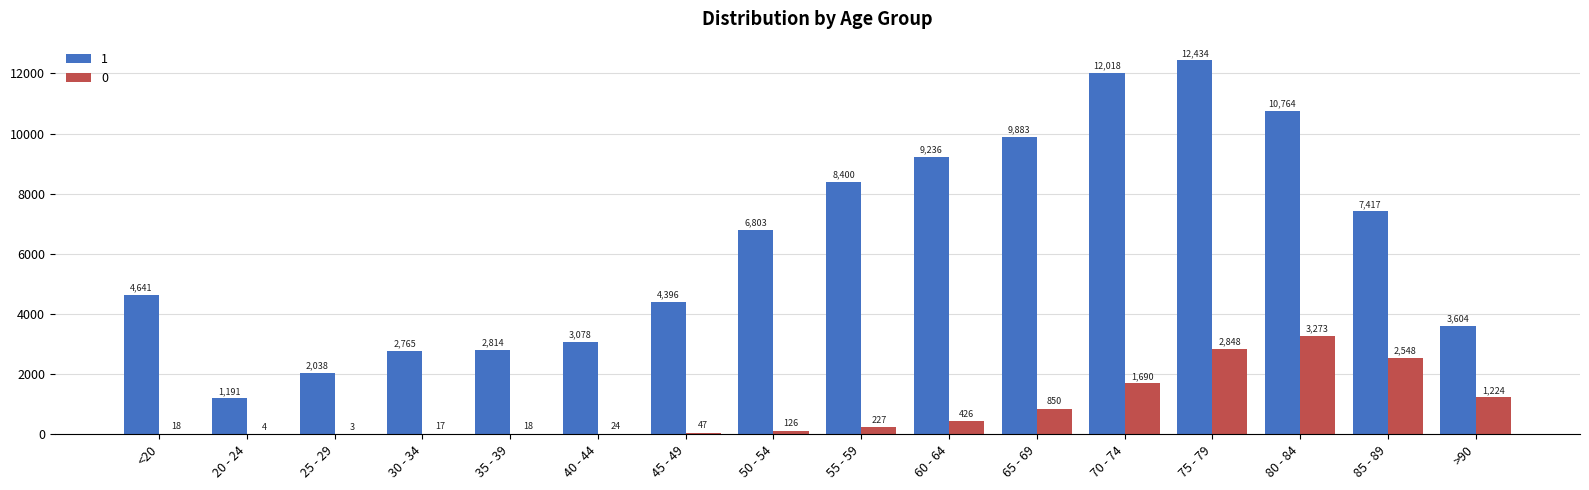

Which series has the widest spread of values?

1